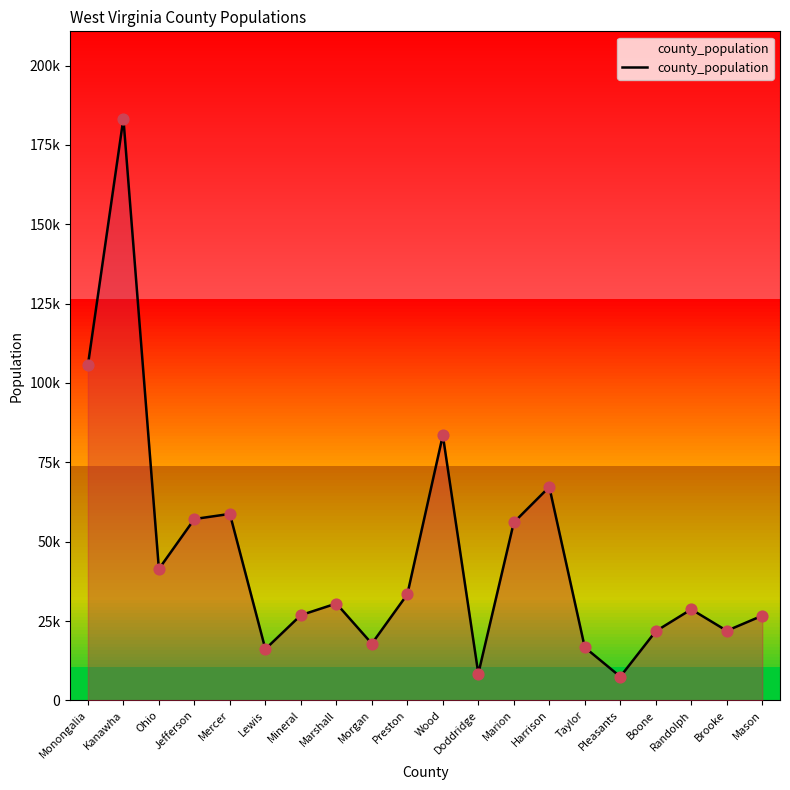

What is the change in value from Morgan to Wood?

+65634